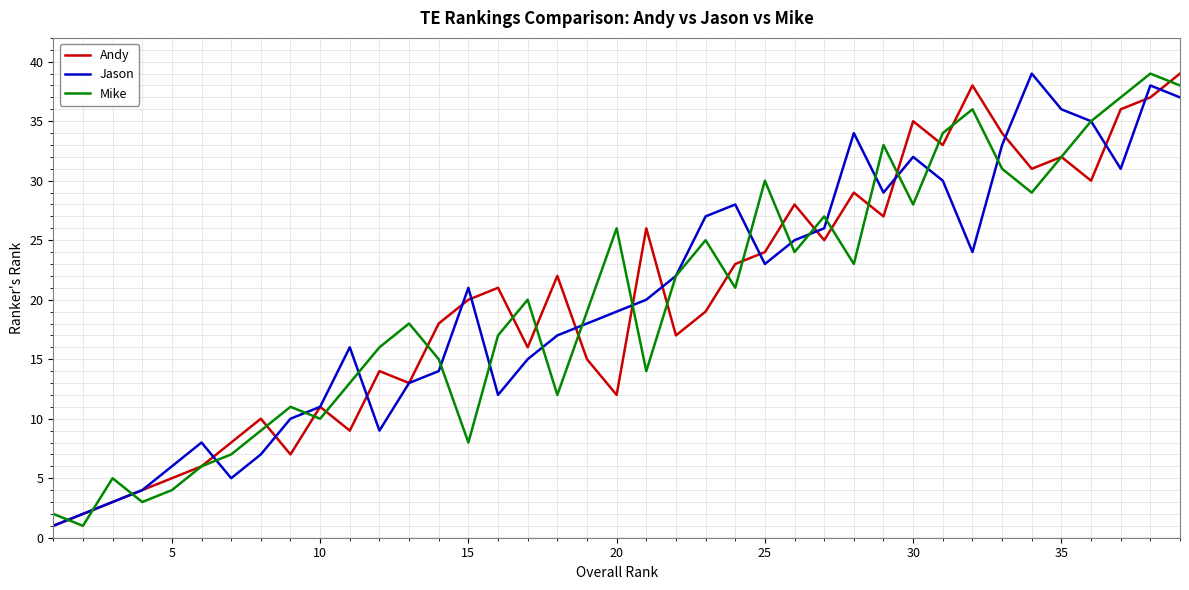

What is the highest value of the Mike series?

39